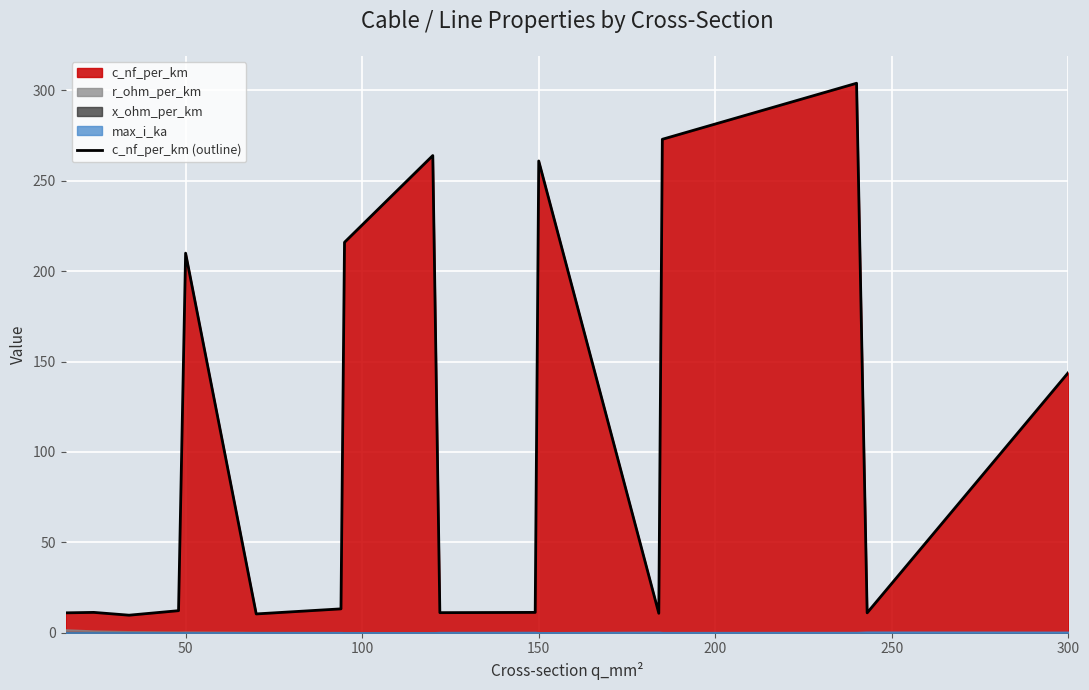

What is the highest value of the c_nf_per_km (outline) series?

304.0